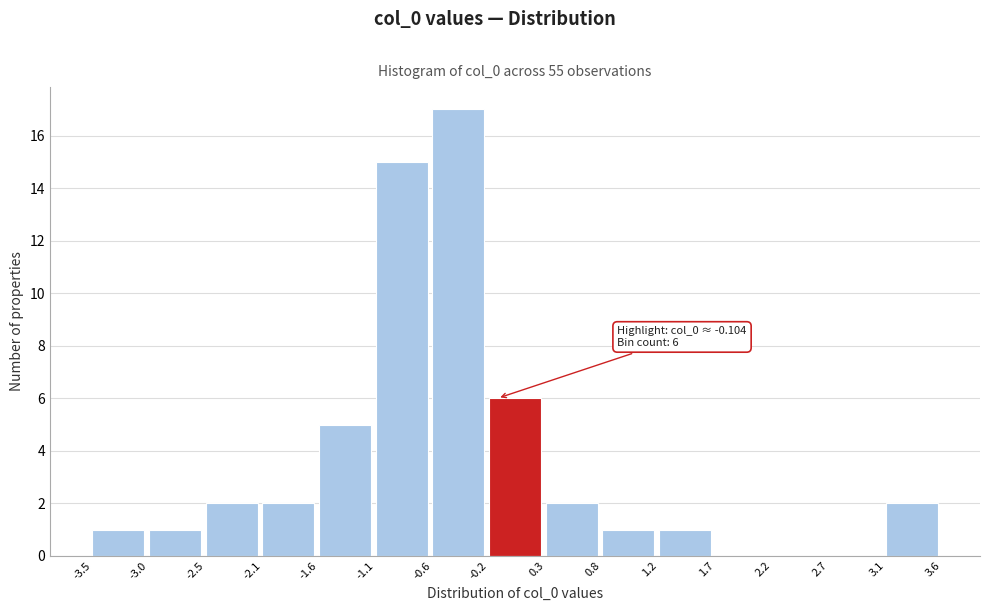

Which range on the x-axis has the tallest bar?

-0.6 to -0.2